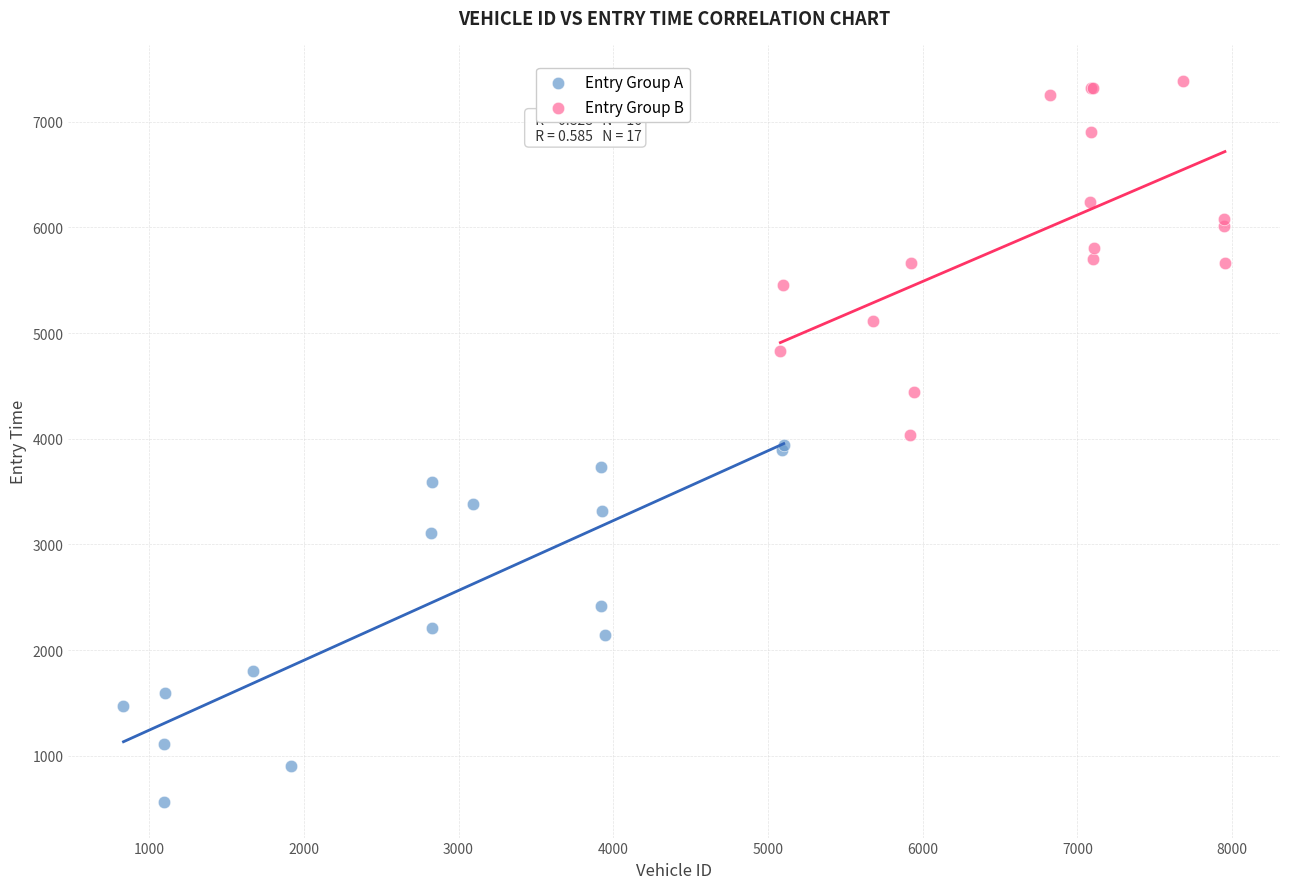

Which series contains the highest Y value?

Entry Group B